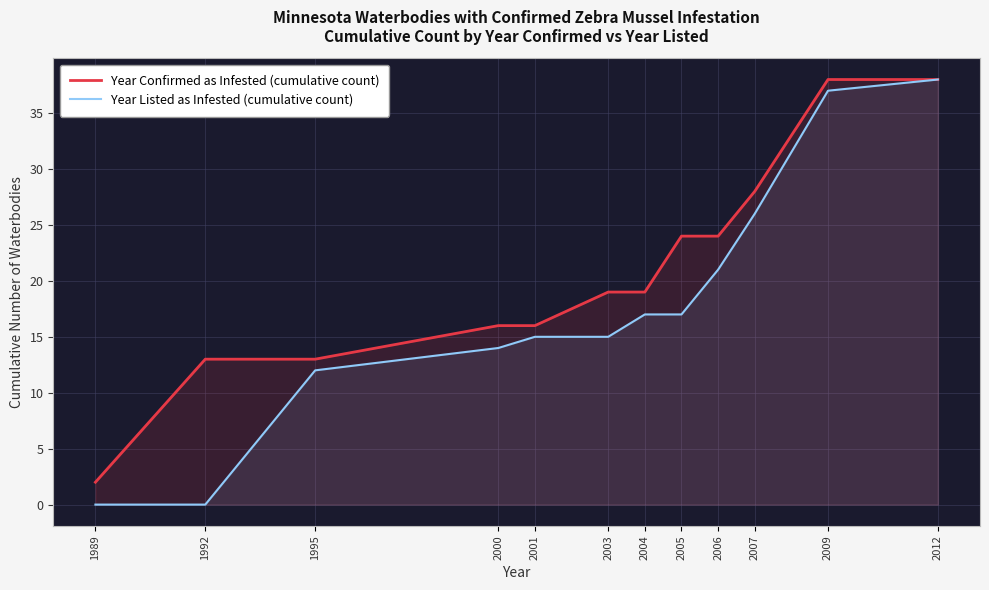

List the series in order of their overall mean, highest first.

Year Confirmed as Infested (cumulative count), Year Listed as Infested (cumulative count)